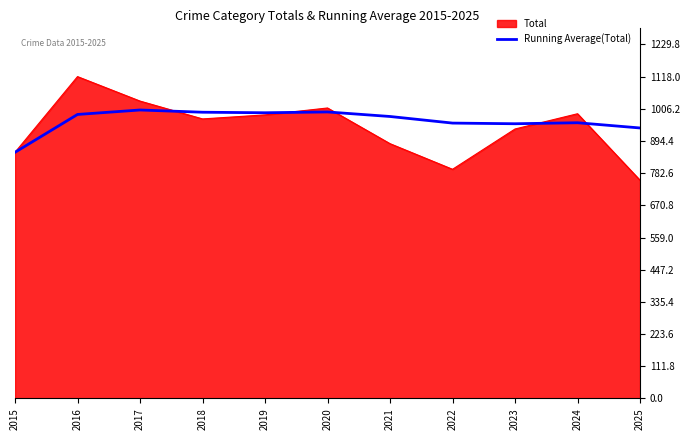

What is the approximate value of Total at 2023?

936.0